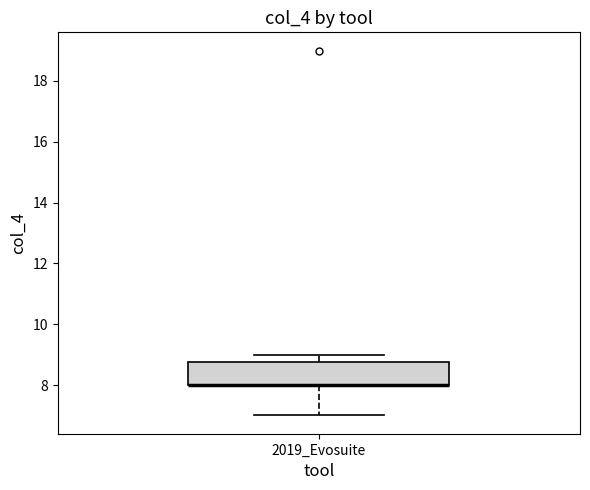

Transcribe this box plot: give where the median line is, the range the box spans, and where the two whiskers end, as read against the y-axis. The values are not printed on the chart, so give them approximately, as read against the axis.

median 8.0 (drawn on the box's lower edge), box 8.0 to 8.8, whiskers 7.0 to 9.0